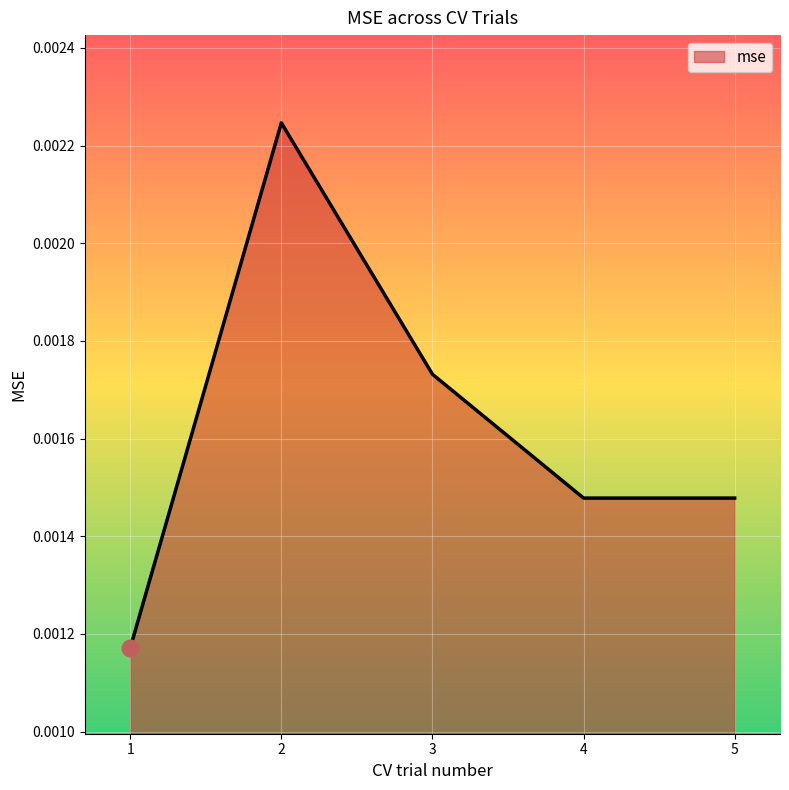

How many lines are shown in the chart?

1